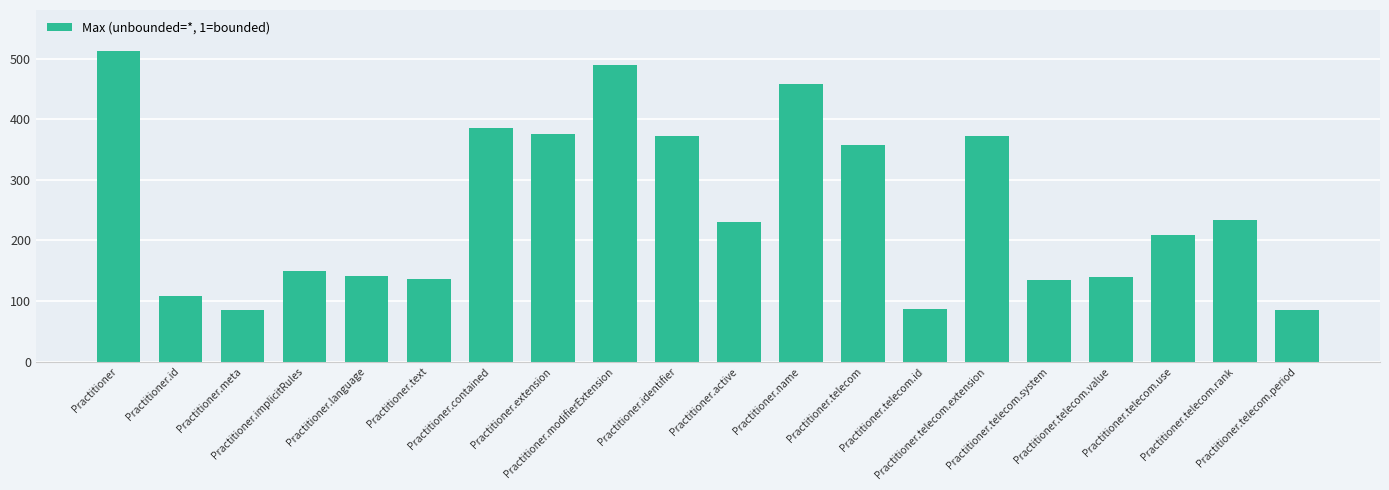

What is the difference between the maximum and minimum values?

427